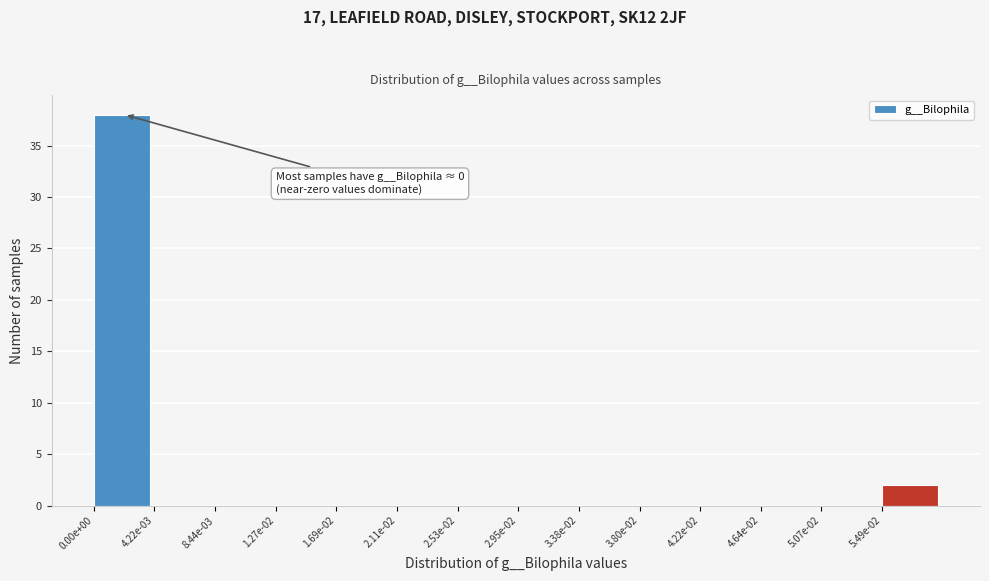

Reading left to right, extract all data points from this chart.

0.00e+00=38	4.22e-03=0	8.44e-03=0	1.27e-02=0	1.69e-02=0	2.11e-02=0	2.53e-02=0	2.95e-02=0	3.38e-02=0	3.80e-02=0	4.22e-02=0	4.64e-02=0	5.07e-02=0	5.49e-02=2